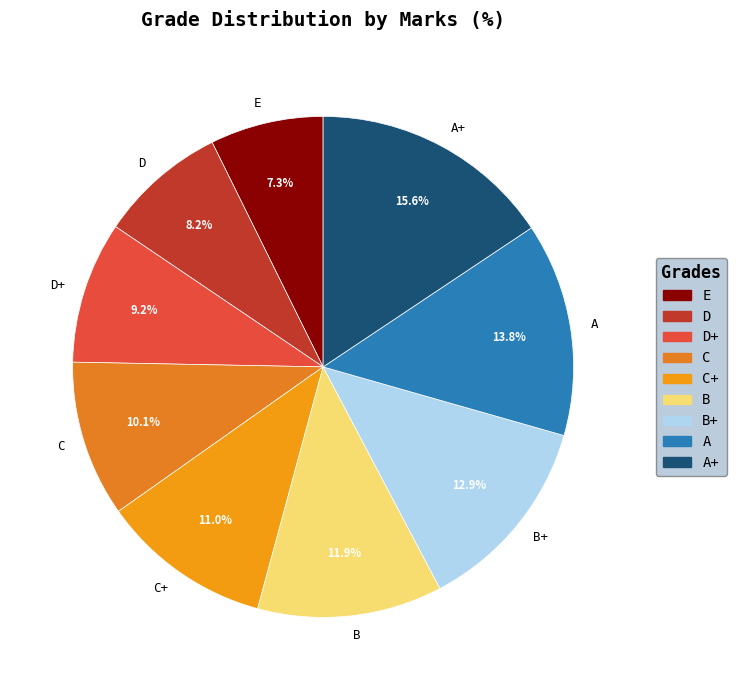

What percentage is the D+ slice, to the nearest percent?

9%